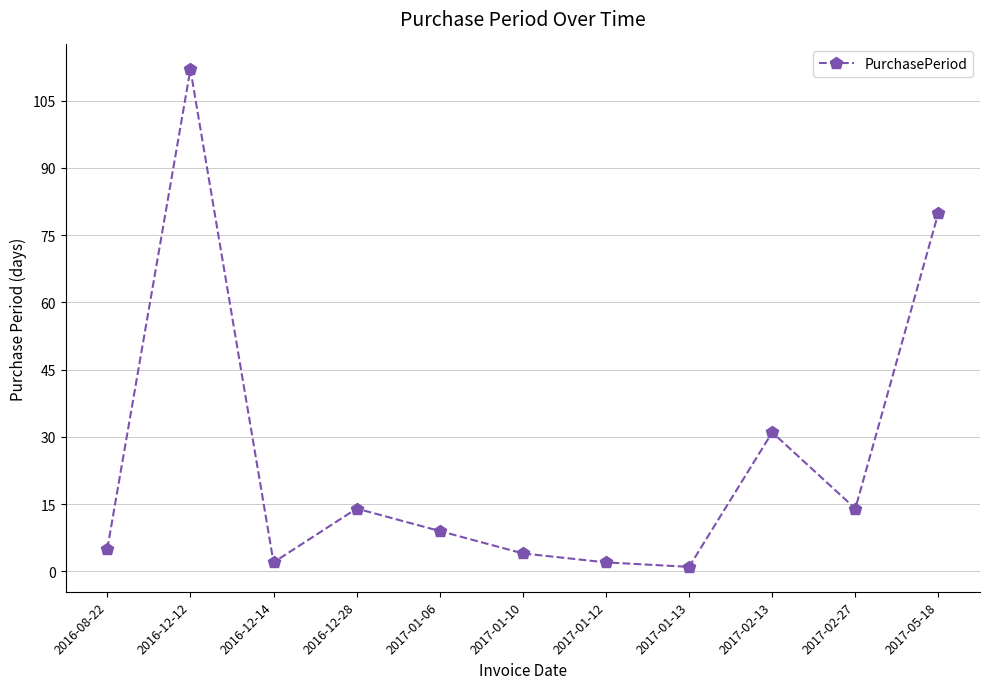

What is the difference between the values at 2017-01-06 and 2016-12-14?

7